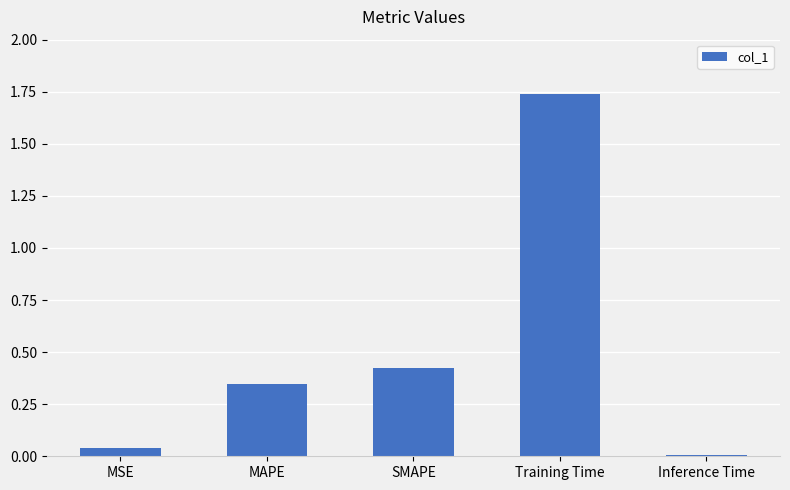

Which category has the lowest value across all series?

Inference Time